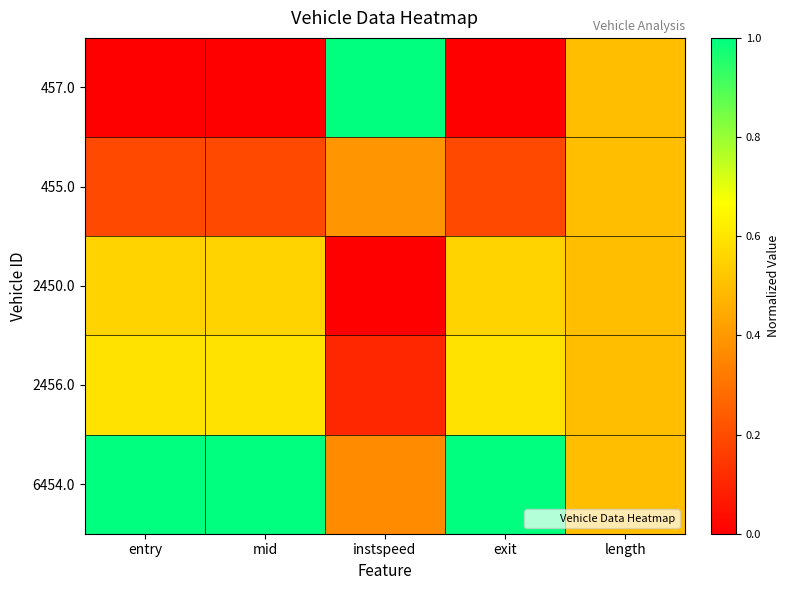

Reading left to right, transcribe all the data shown in this chart.

457.0: entry=0.0	mid=0.0	instspeed=1.0	exit=0.0	length=0.5
455.0: entry=0.2	mid=0.2	instspeed=0.4	exit=0.2	length=0.5
2450.0: entry=0.6	mid=0.6	instspeed=0.0	exit=0.6	length=0.5
2456.0: entry=0.6	mid=0.6	instspeed=0.1	exit=0.6	length=0.5
6454.0: entry=1.0	mid=1.0	instspeed=0.4	exit=1.0	length=0.5